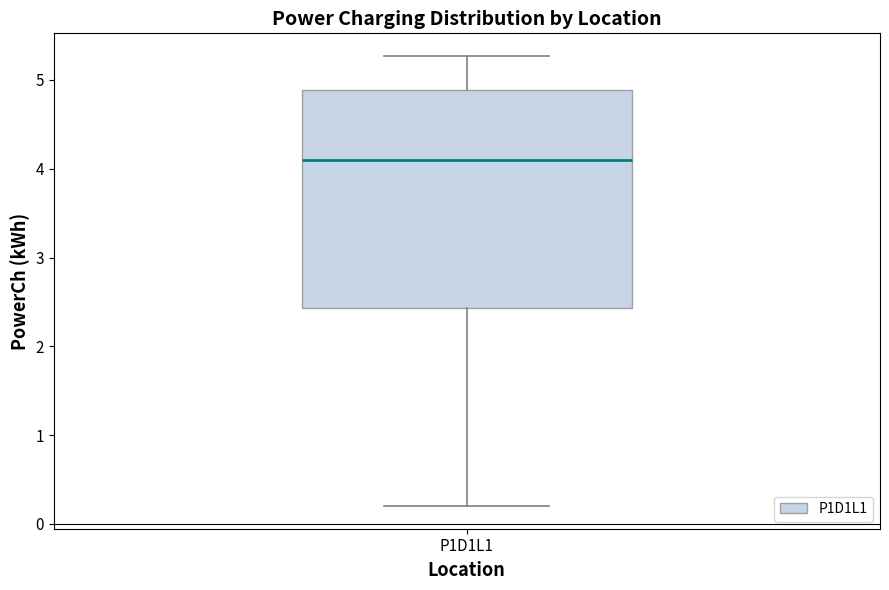

Read this box plot against the y-axis: the position of the median line, the range covered by the box, and the ends of both whiskers. The values are not printed on the chart, so give them approximately, as read against the axis.

median 4.1, box 2.4 to 4.9, whiskers 0.2 to 5.3